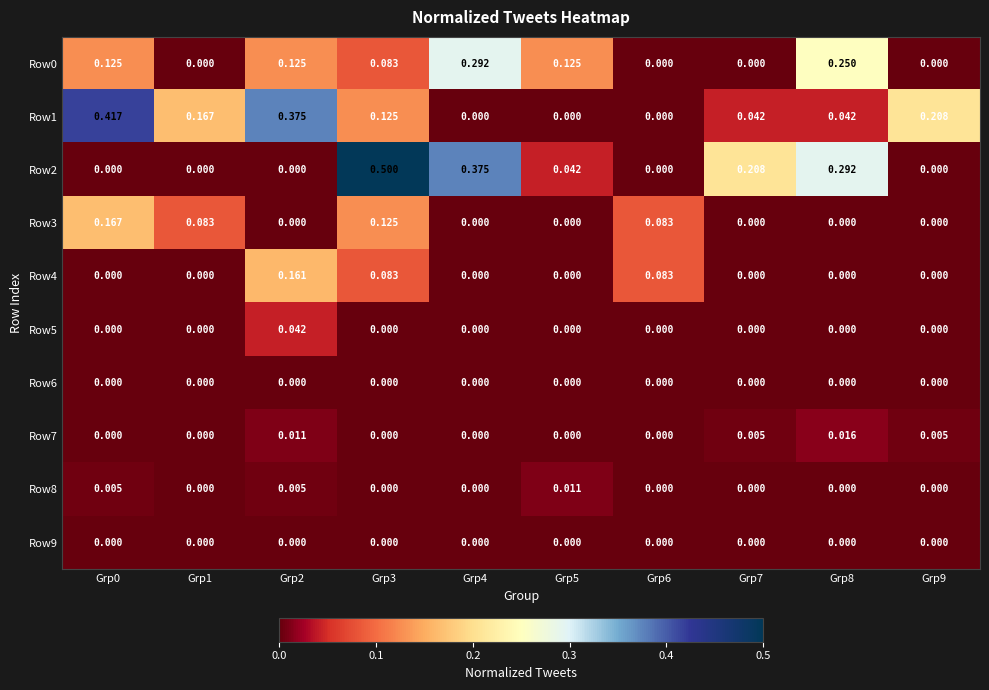

Is the value of Row1 at Grp2 greater than the value of Row9 at Grp3?

Yes